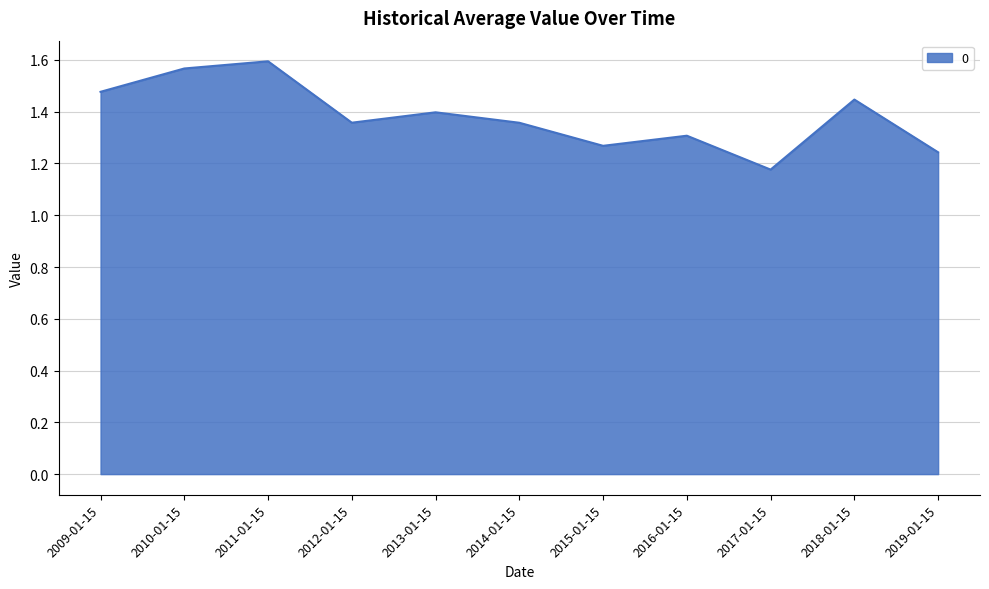

What is the sum of the values at 2009-01-15 and 2011-01-15?

3.1